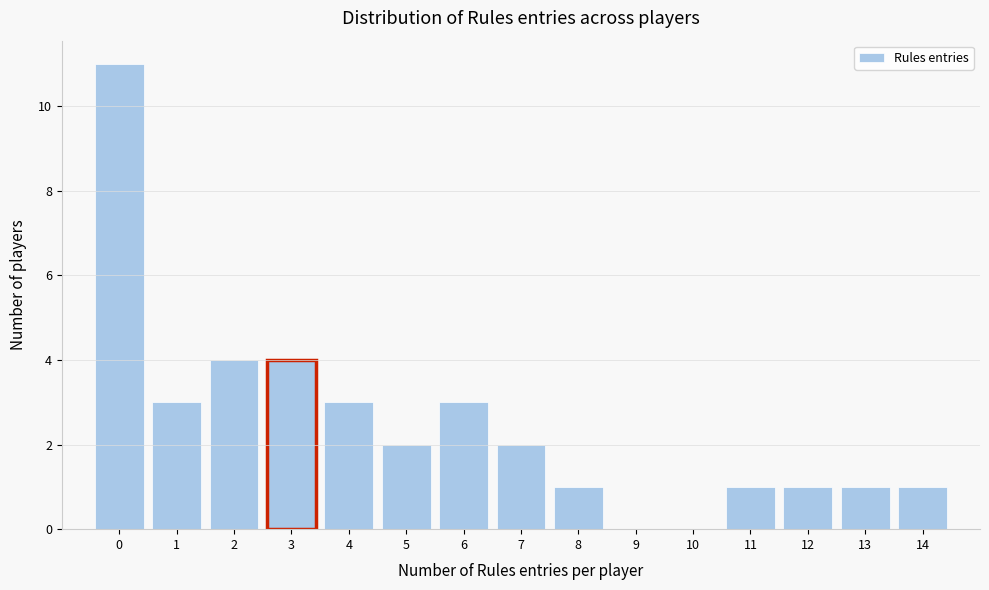

Reading left to right, transcribe this chart: for each bar, give the range it covers on the x-axis and its height. The values are not printed on the chart, so give them approximately, as read against the axis.

-0.5 to 0.5: 11
0.5 to 1.5: 3
1.5 to 2.5: 4
2.5 to 3.5: 4
3.5 to 4.5: 3
4.5 to 5.5: 2
5.5 to 6.5: 3
6.5 to 7.5: 2
7.5 to 8.5: 1
8.5 to 9.5: 0
9.5 to 10.5: 0
10.5 to 11.5: 1
11.5 to 12.5: 1
12.5 to 13.5: 1
13.5 to 14.5: 1